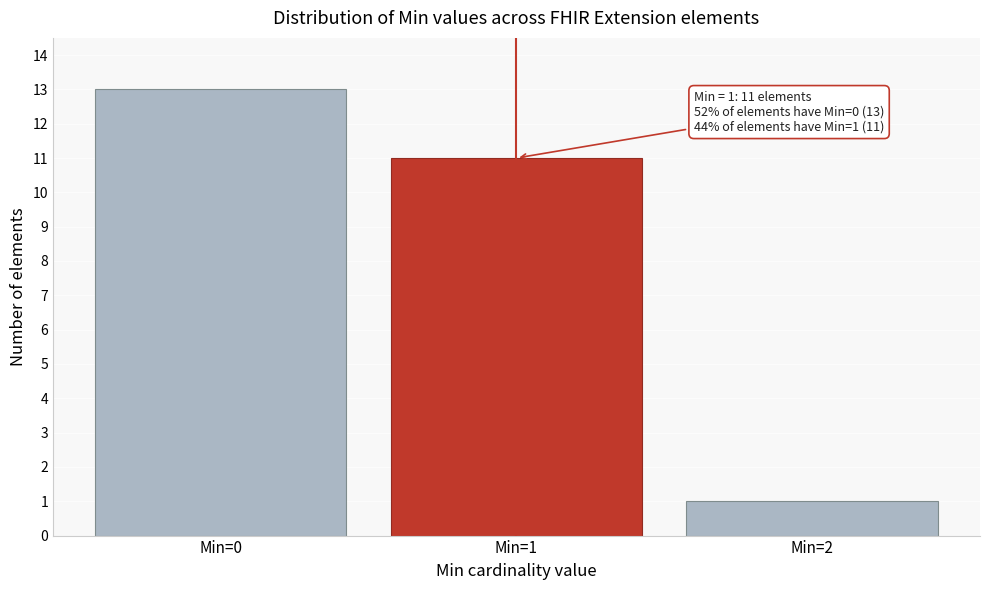

Reading right to left, list all the values displayed in this chart.

1	11	13